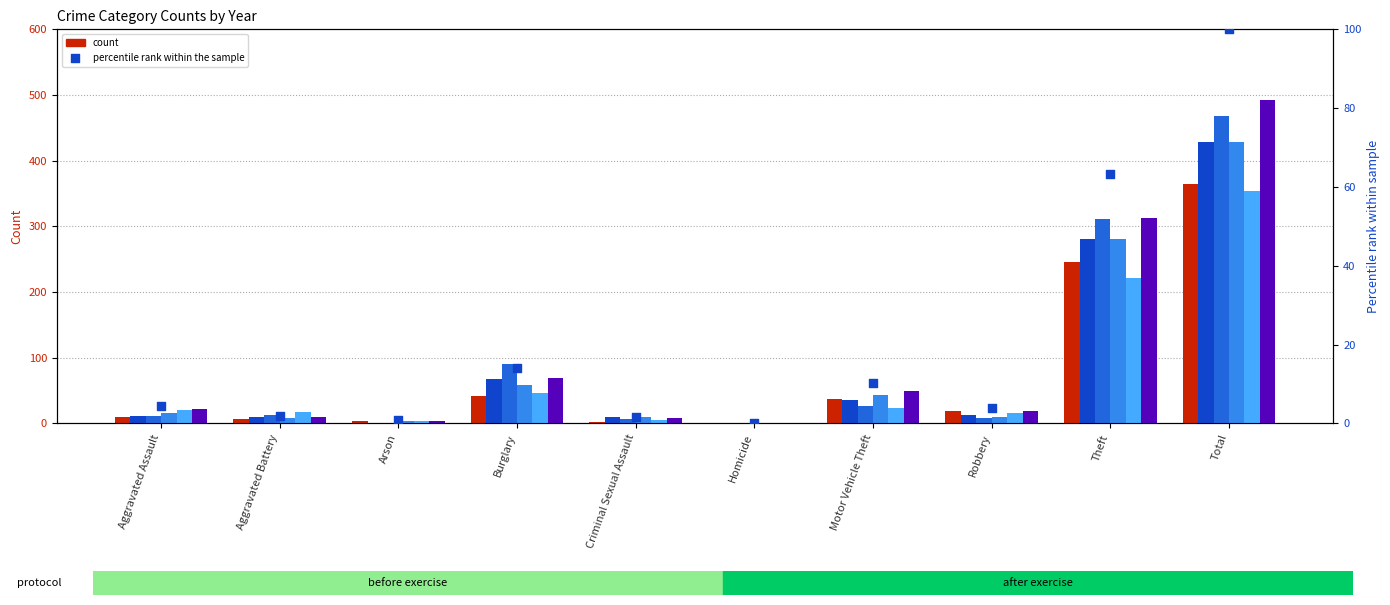

Between Robbery and Aggravated Battery, which is larger?

Robbery